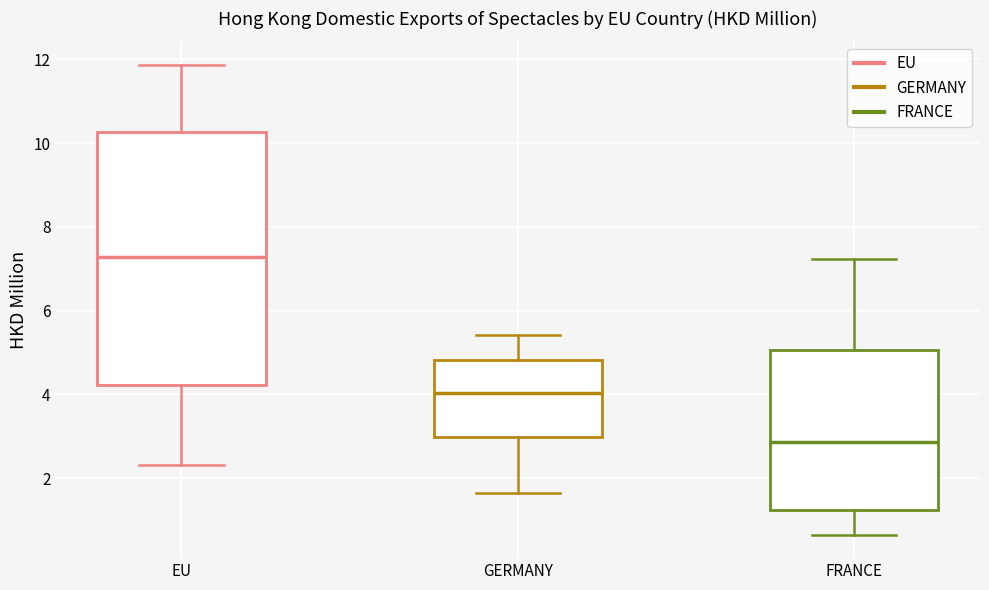

Comparing the boxes themselves (not the whiskers), which one is the tallest?

EU